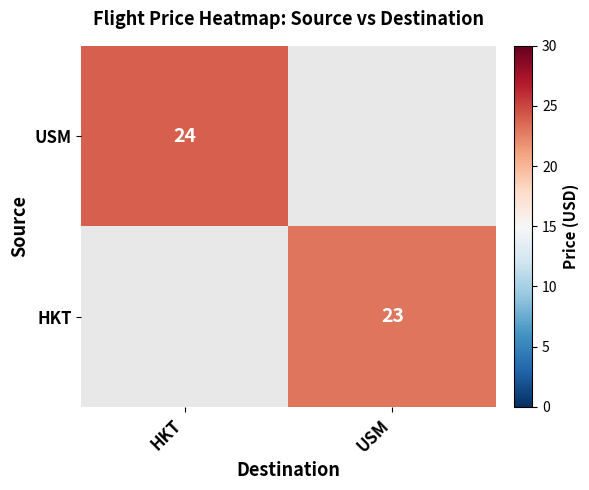

At which category does the chart reach its peak across all series?

HKT